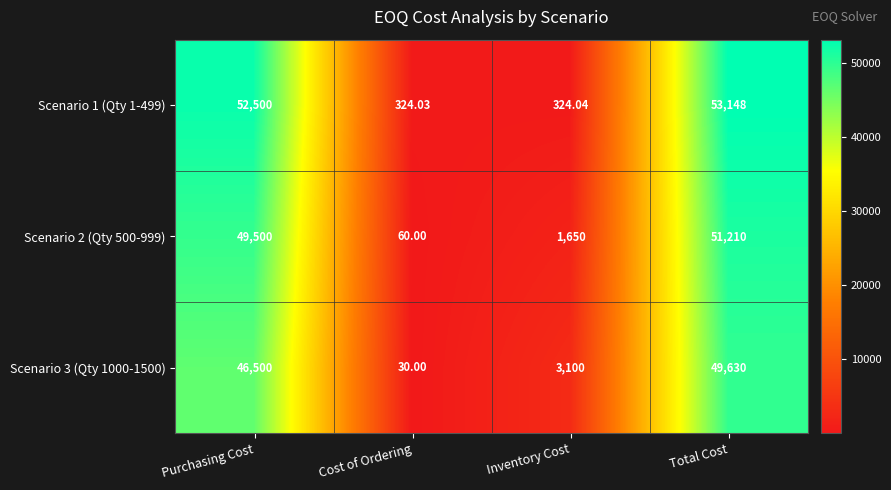

What is the total value across all series at Inventory Cost?

5074.0